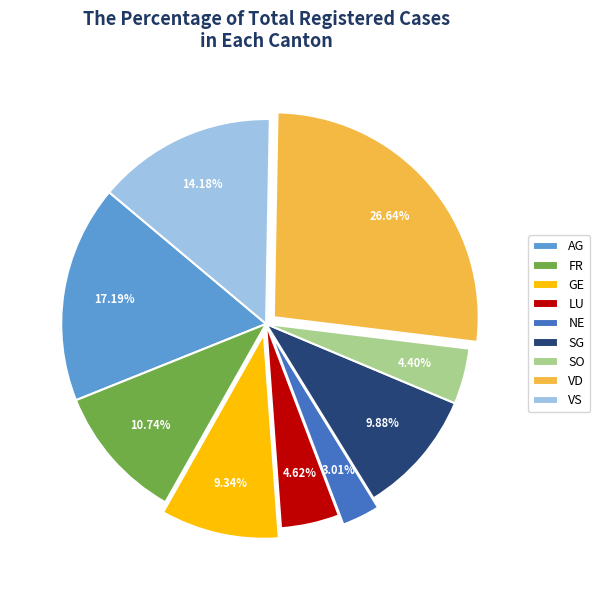

Does VS account for over 50% of the chart?

No